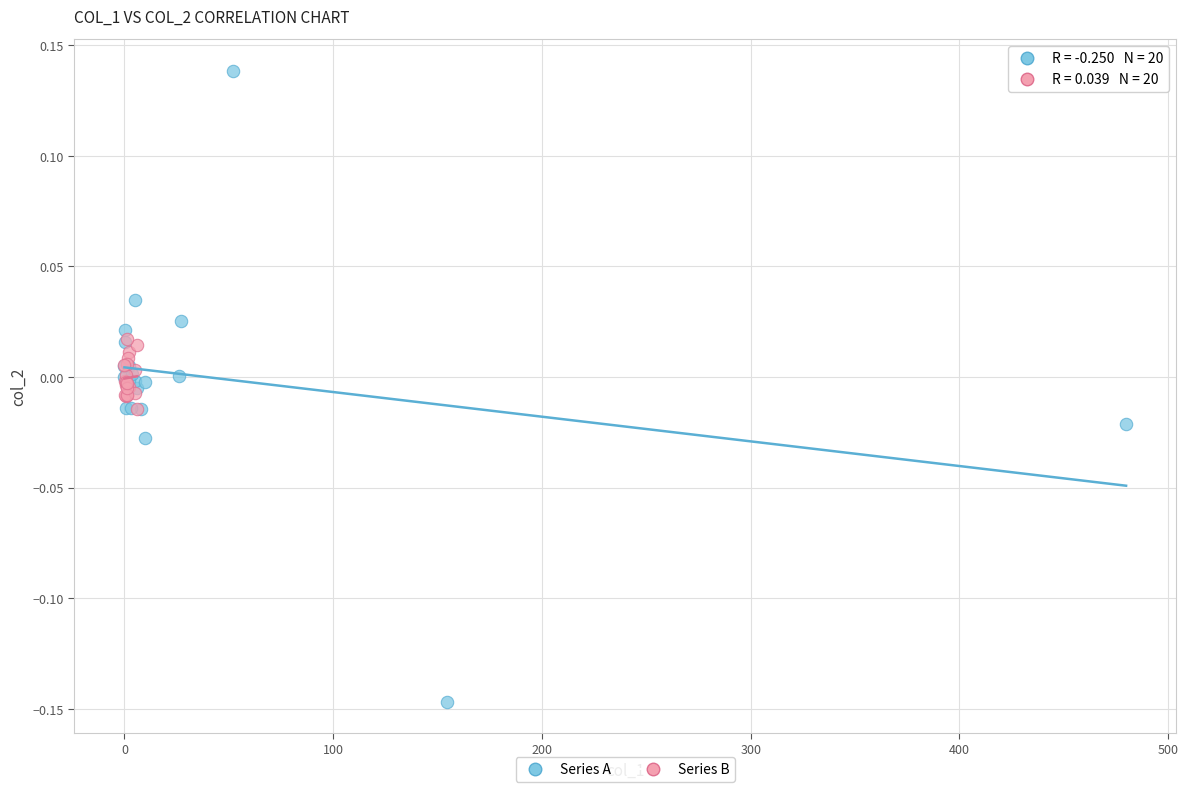

Which series reaches the maximum Y coordinate?

Series A